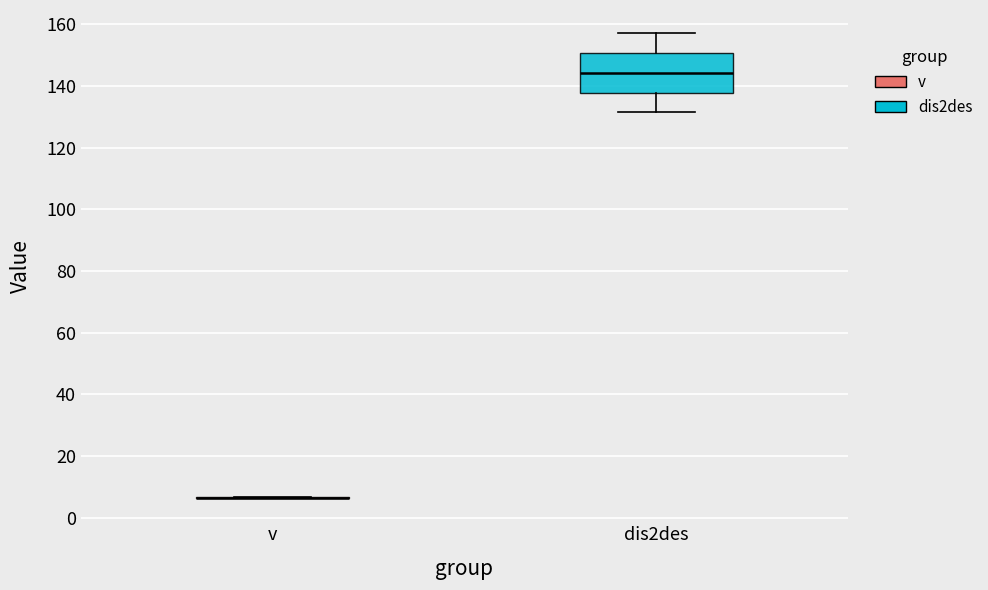

Where does the lower whisker of the box for dis2des end on the y-axis? The values are not printed on the chart, so give them approximately, as read against the axis.

132